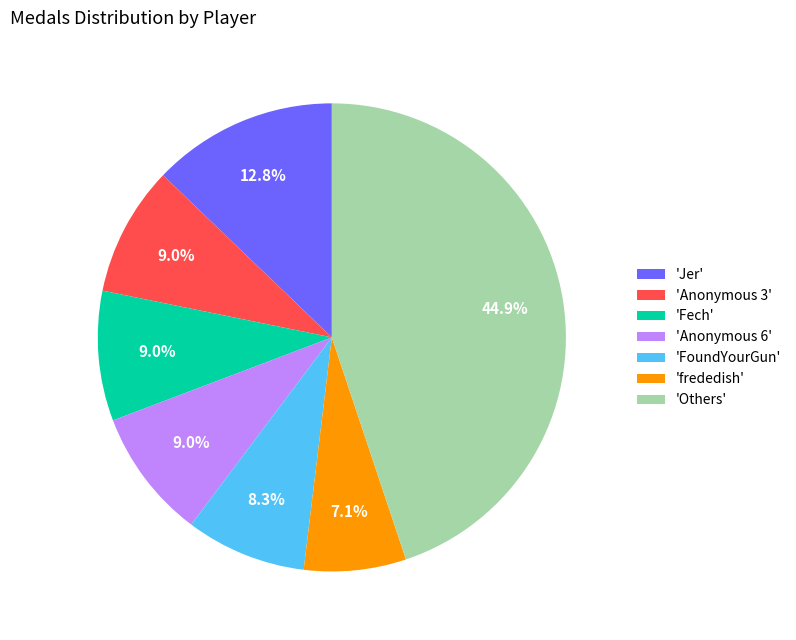

Which slice is the smallest?

'frededish'